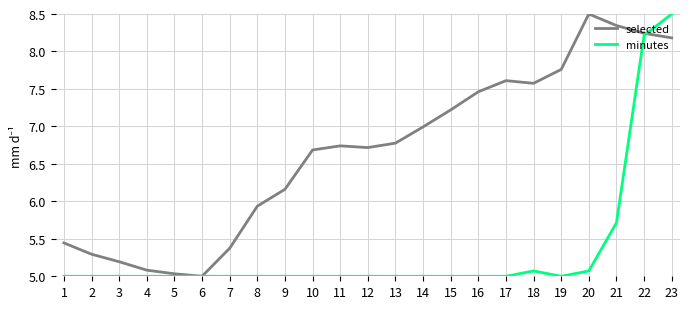

True or false: minutes has a value of 7.1 at 7.

False